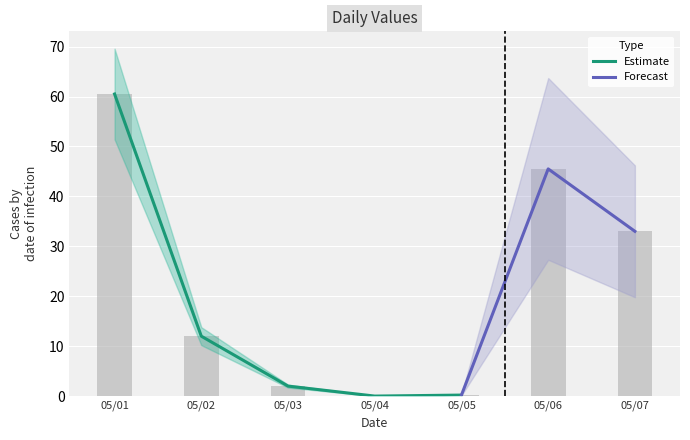

Where does the data first go above 12?

20190501